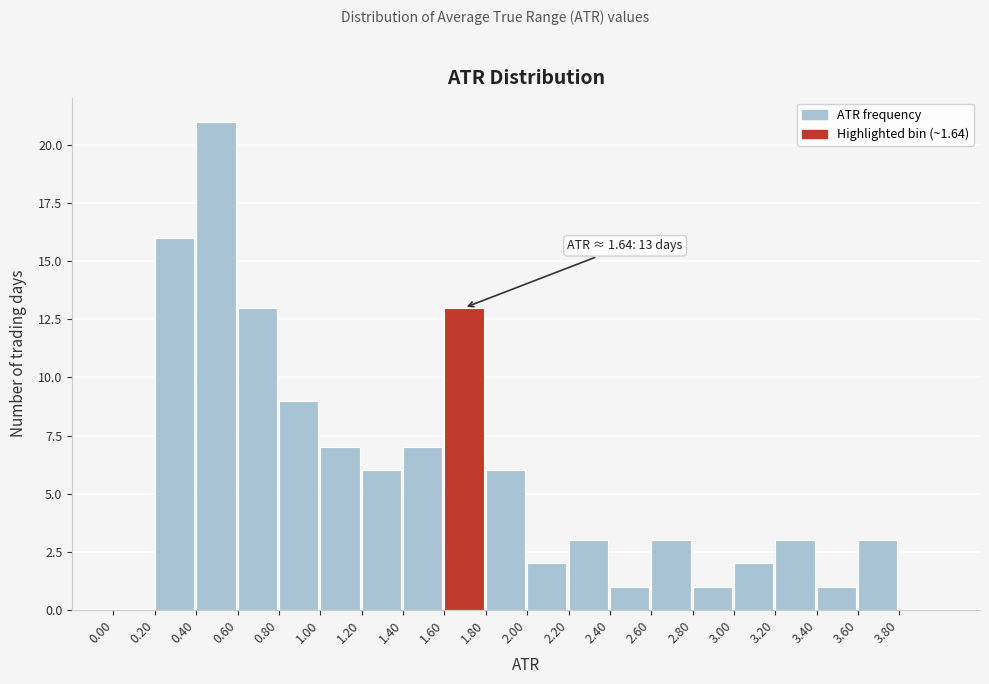

Which range on the x-axis has the tallest bar?

0.4 to 0.6